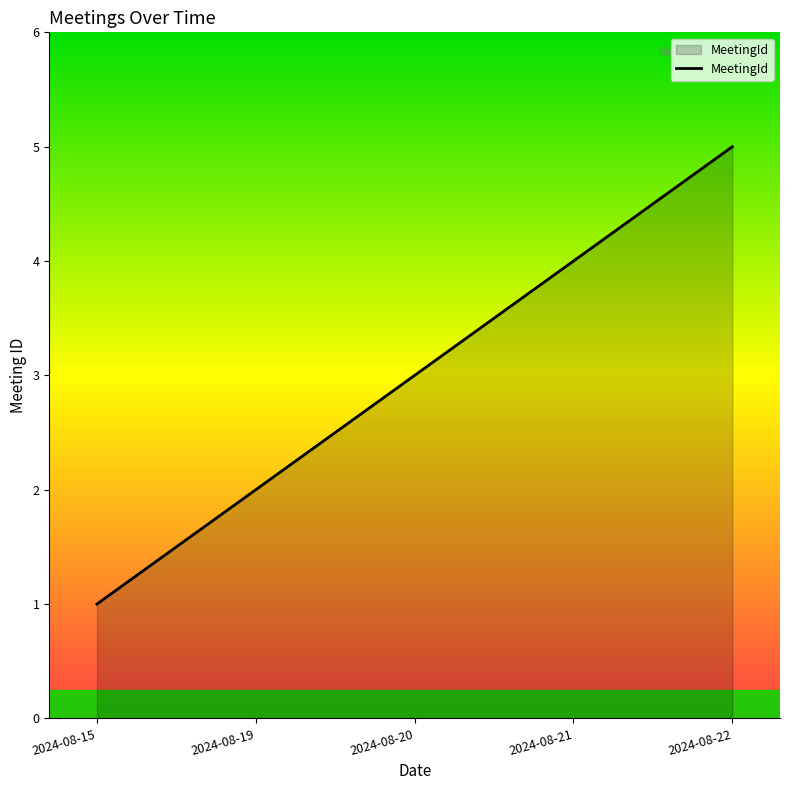

What is the change in value from 2024-08-21 to 2024-08-22?

+1